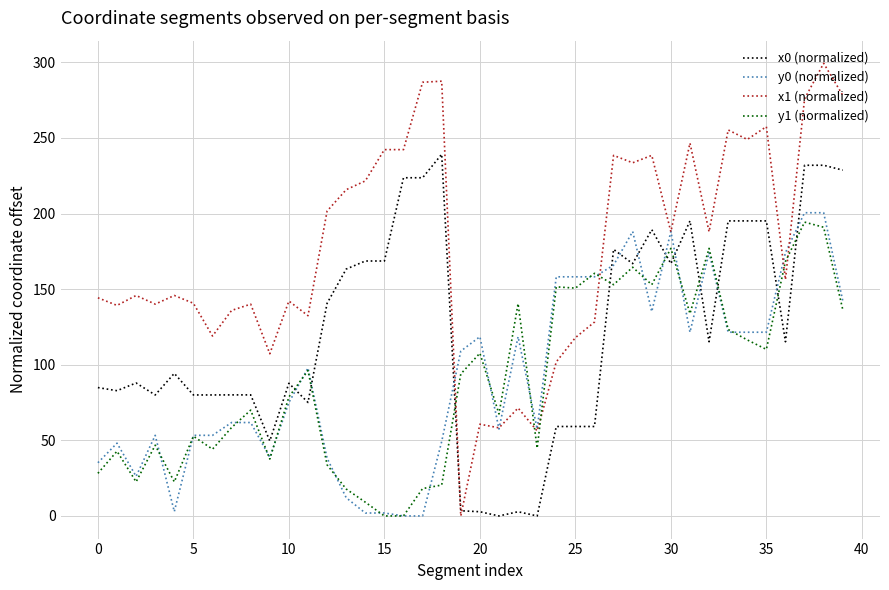

Does the chart display data point markers on the line(s)?

No